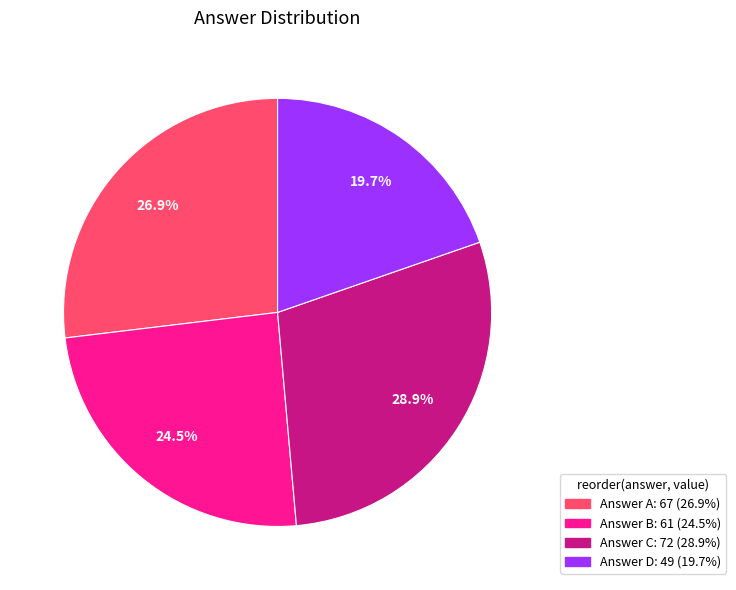

To the nearest percent, what is the difference between the largest and smallest slice percentages?

9%